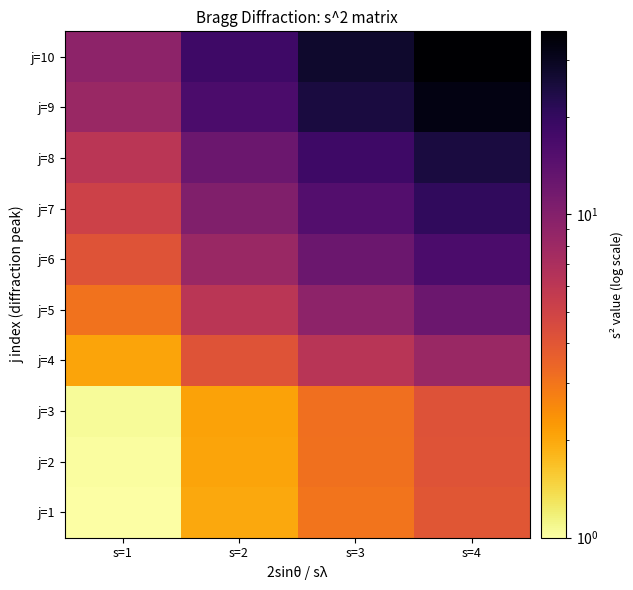

Reading left to right, transcribe all the data shown in this chart.

j=1: s=1=1.0	s=2=2.0	s=3=3.0	s=4=4.0
j=2: s=1=1.0	s=2=2.1	s=3=3.1	s=4=4.1
j=3: s=1=1.1	s=2=2.1	s=3=3.2	s=4=4.2
j=4: s=1=2.1	s=2=4.1	s=3=6.2	s=4=8.2
j=5: s=1=3.1	s=2=6.1	s=3=9.2	s=4=12.3
j=6: s=1=4.1	s=2=8.2	s=3=12.3	s=4=16.4
j=7: s=1=5.1	s=2=10.2	s=3=15.3	s=4=20.4
j=8: s=1=6.1	s=2=12.3	s=3=18.4	s=4=24.5
j=9: s=1=8.2	s=2=16.3	s=3=24.5	s=4=32.7
j=10: s=1=9.2	s=2=18.4	s=3=27.6	s=4=36.7